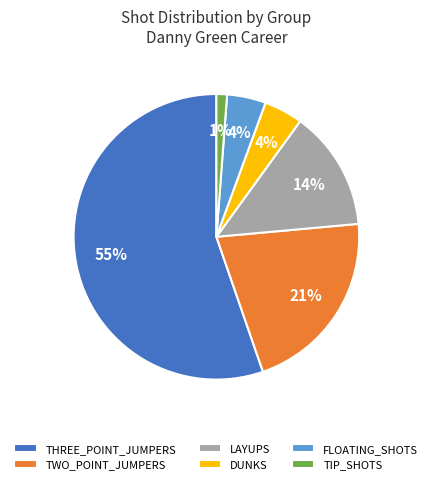

Which category accounts for the majority?

THREE_POINT_JUMPERS